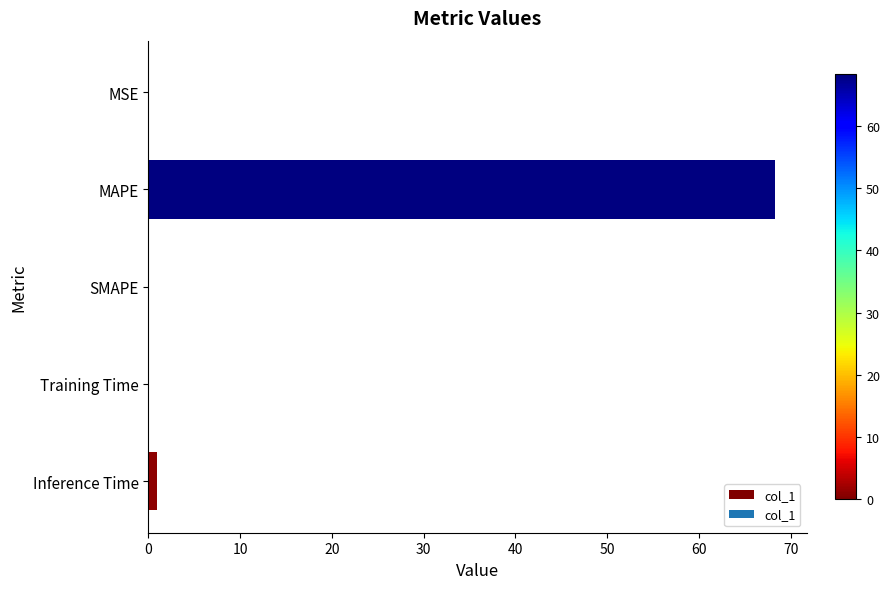

What is the sum of the values at MAPE and SMAPE?

68.3